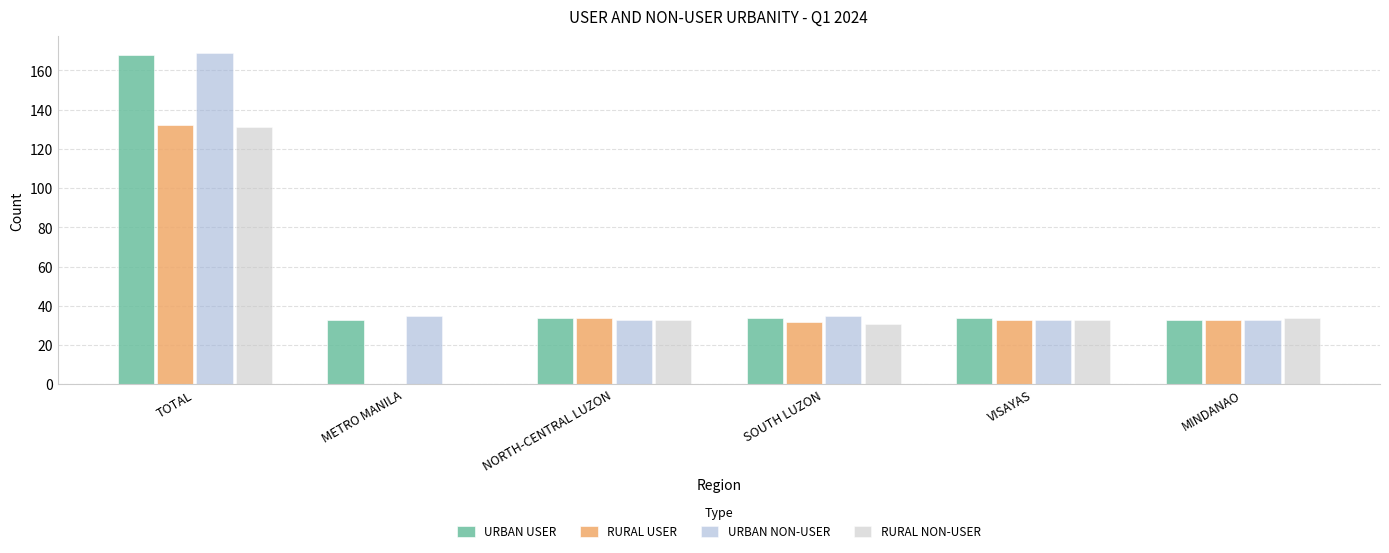

Reading left to right, transcribe all the data shown in this chart.

URBAN USER: TOTAL=168	METRO MANILA=33	NORTH-CENTRAL LUZON=34	SOUTH LUZON=34	VISAYAS=34	MINDANAO=33
RURAL USER: TOTAL=132	METRO MANILA=0	NORTH-CENTRAL LUZON=34	SOUTH LUZON=32	VISAYAS=33	MINDANAO=33
URBAN NON-USER: TOTAL=169	METRO MANILA=35	NORTH-CENTRAL LUZON=33	SOUTH LUZON=35	VISAYAS=33	MINDANAO=33
RURAL NON-USER: TOTAL=131	METRO MANILA=0	NORTH-CENTRAL LUZON=33	SOUTH LUZON=31	VISAYAS=33	MINDANAO=34